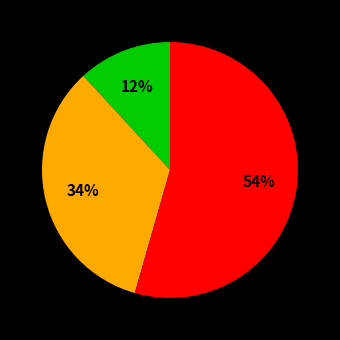

Is there any slice that represents more than half of the pie?

Yes